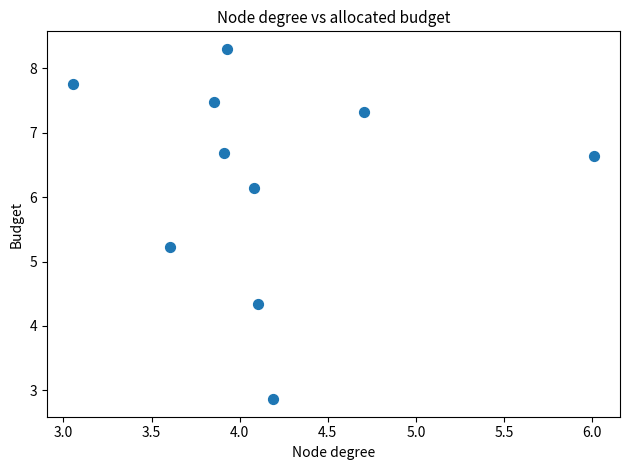

What is the average Y value?

6.3